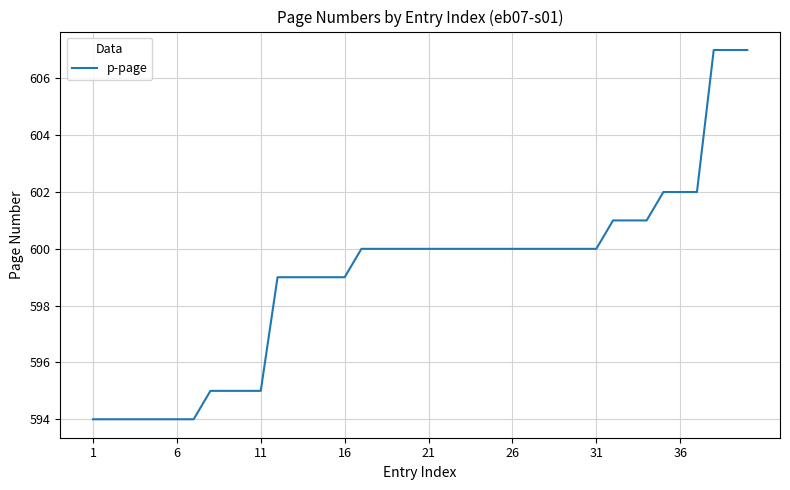

What is the maximum value shown in the chart?

607